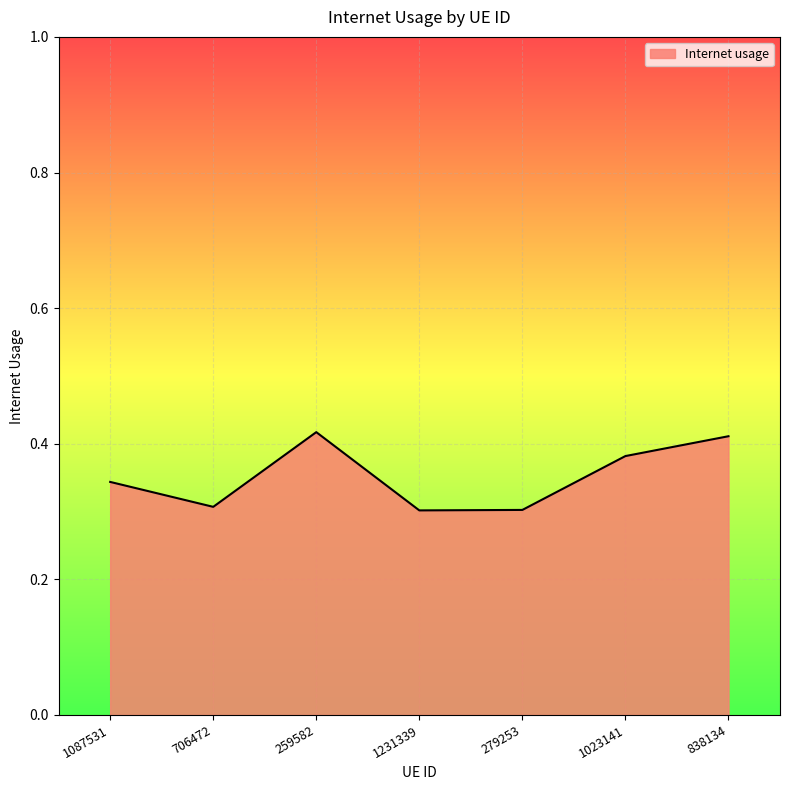

Where is the first local minimum?

706472